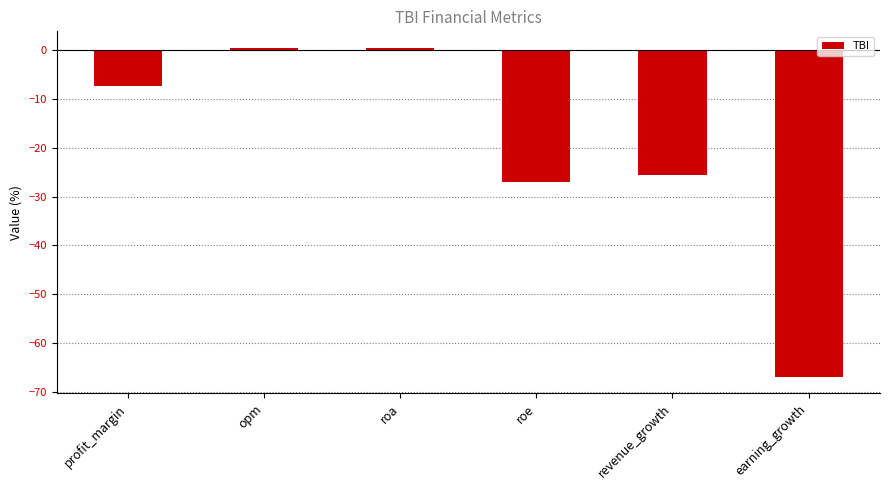

What is the label of the 6th bar from the right?

profit_margin